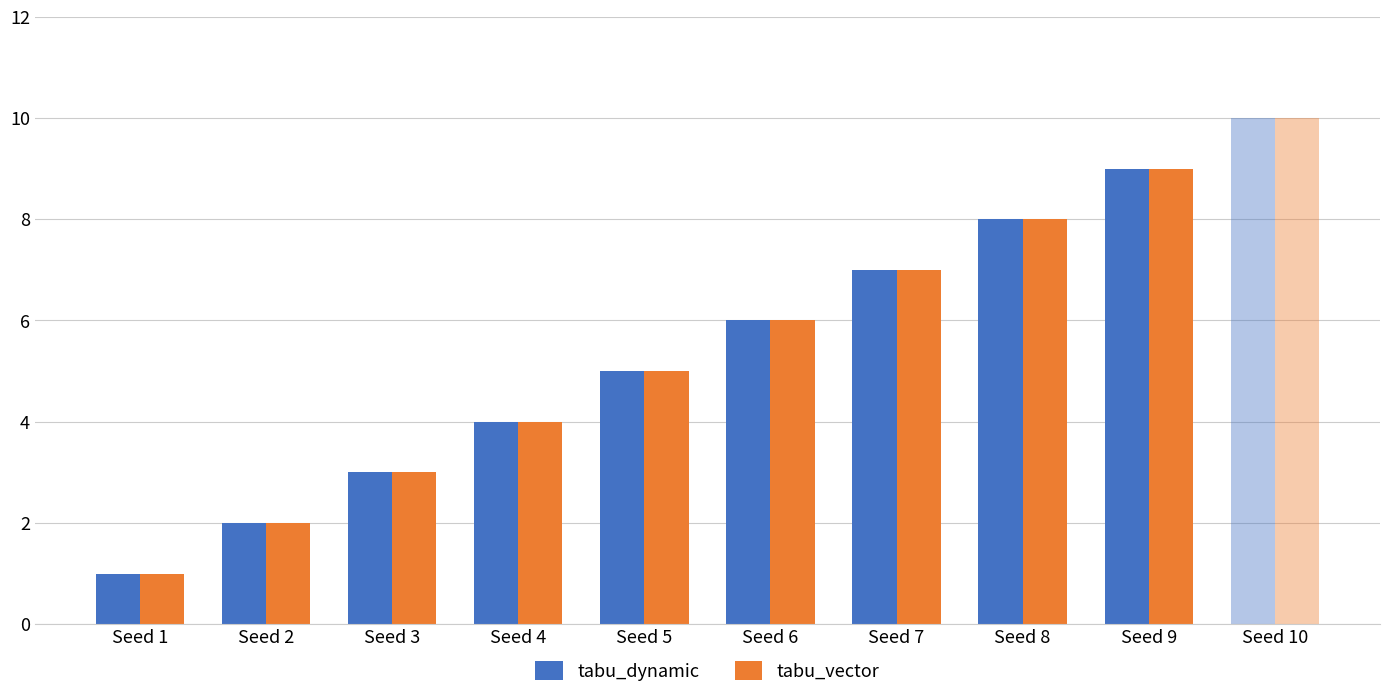

Rank the categories by tabu_dynamic value from highest to lowest.

Seed 10, Seed 9, Seed 8, Seed 7, Seed 6, Seed 5, Seed 4, Seed 3, Seed 2, Seed 1